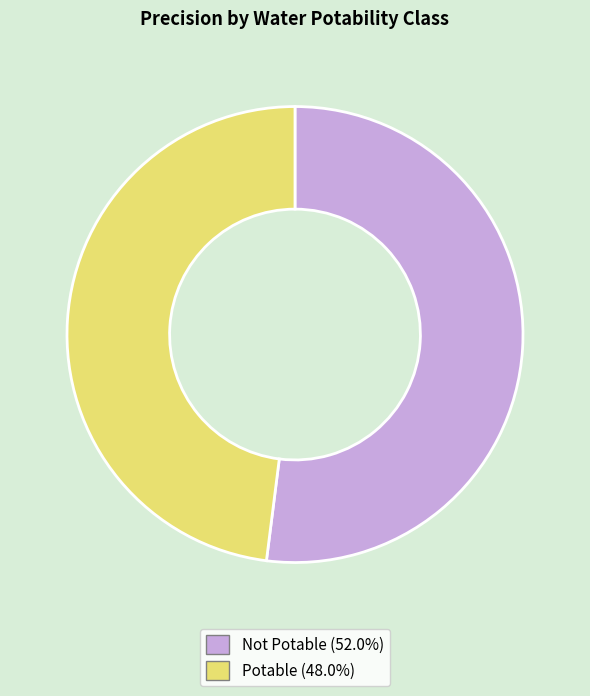

True or false: Potable accounts for 40% of the total.

False